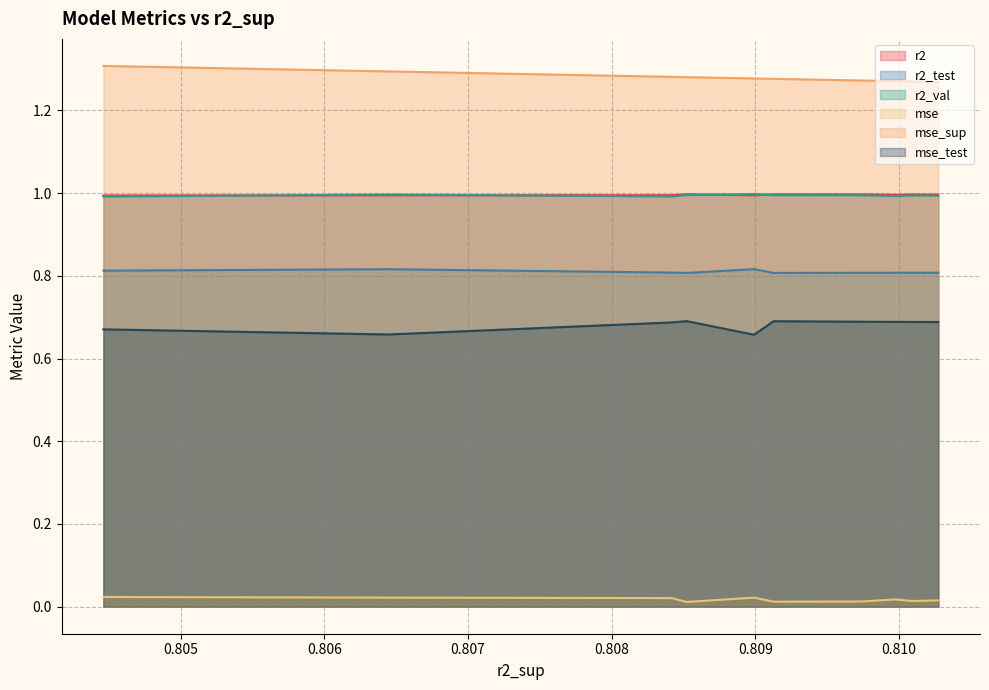

In mse_test, how many points are higher than both neighbors (excluding endpoints)?

2